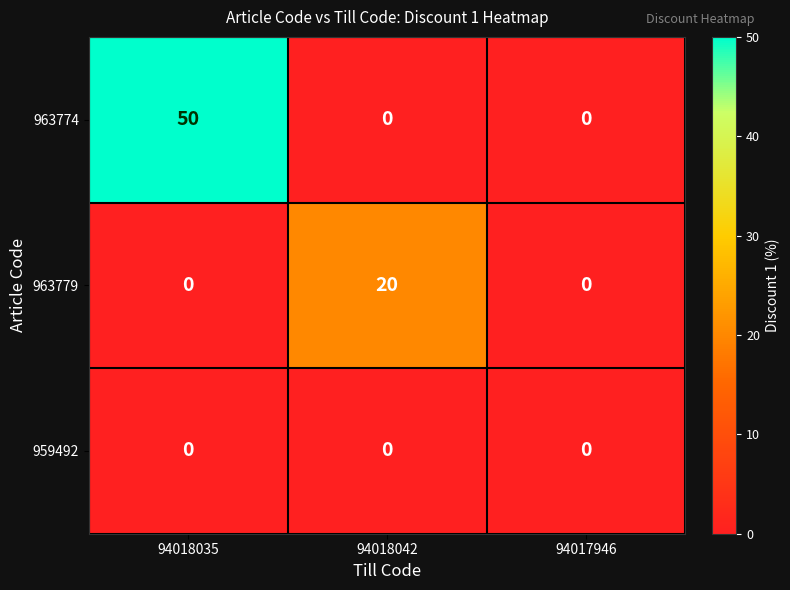

What is the difference between the maximum and minimum values in the 963779 series?

20